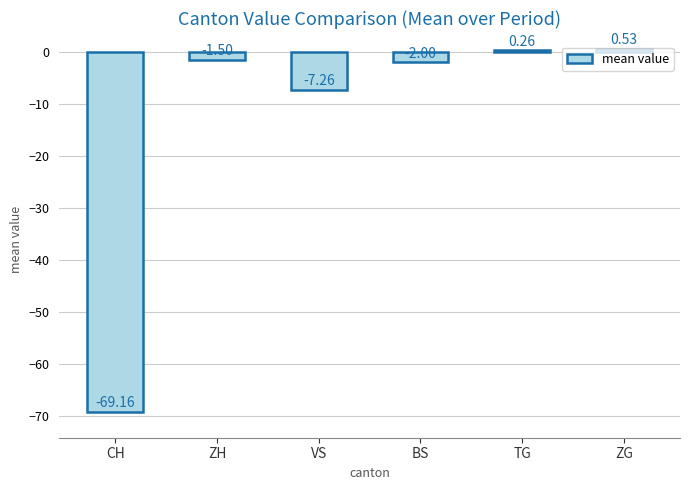

The value at BS is -2.0. True or false?

True